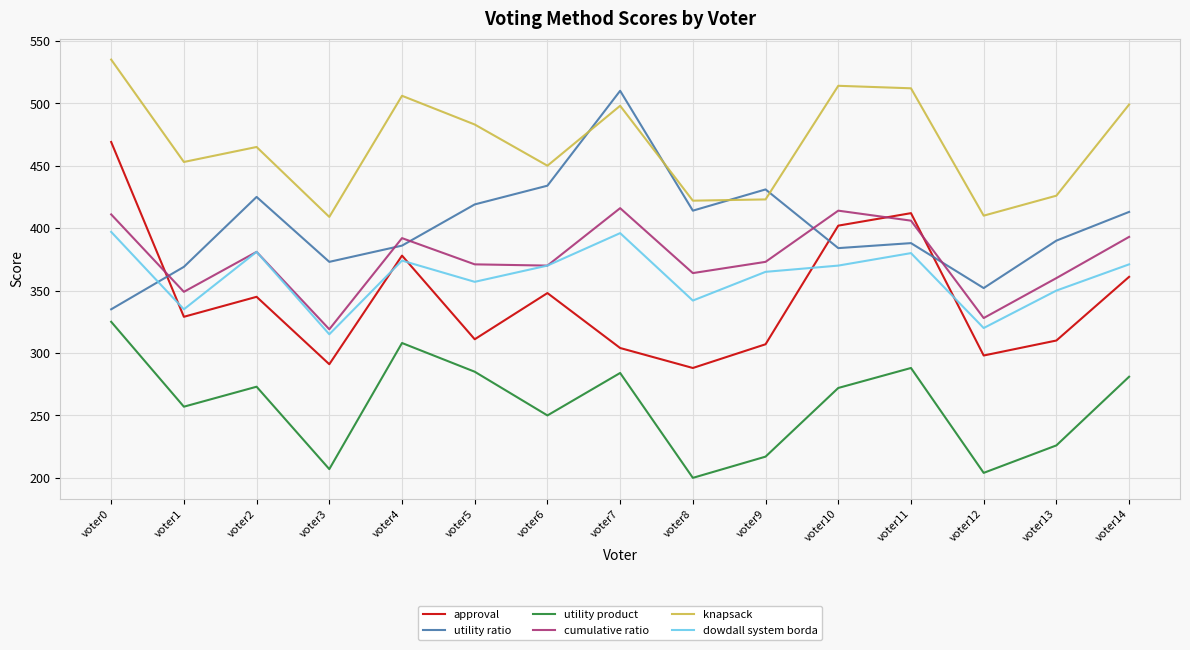

At which category does the chart reach its peak across all series?

voter0